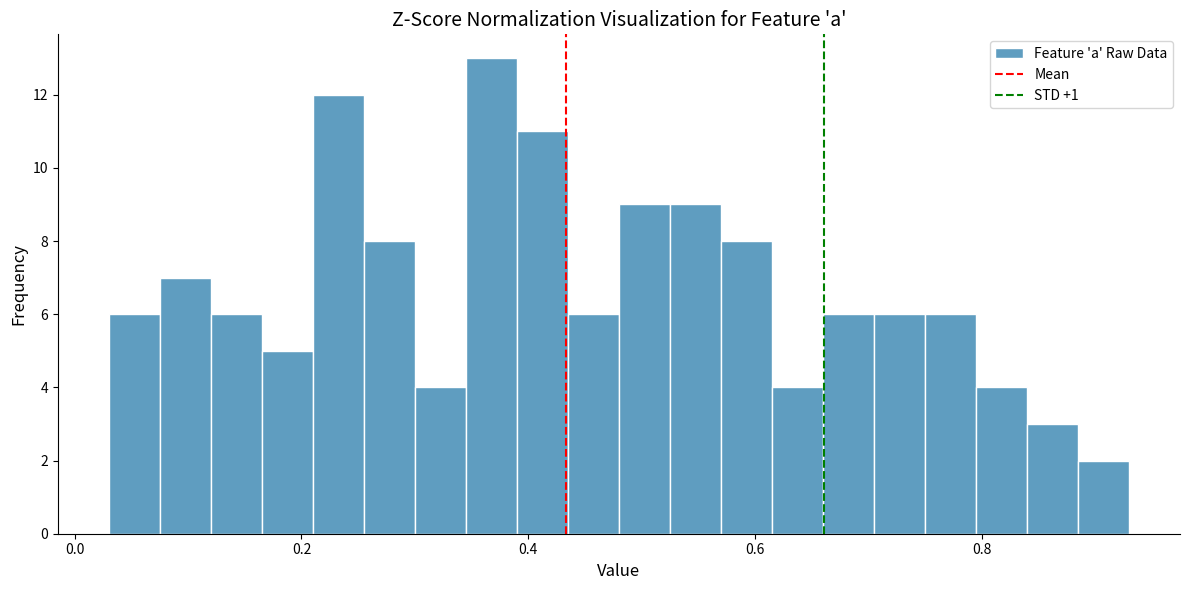

Read against the x-axis, roughly where is the centre of the tallest bar?

0.36